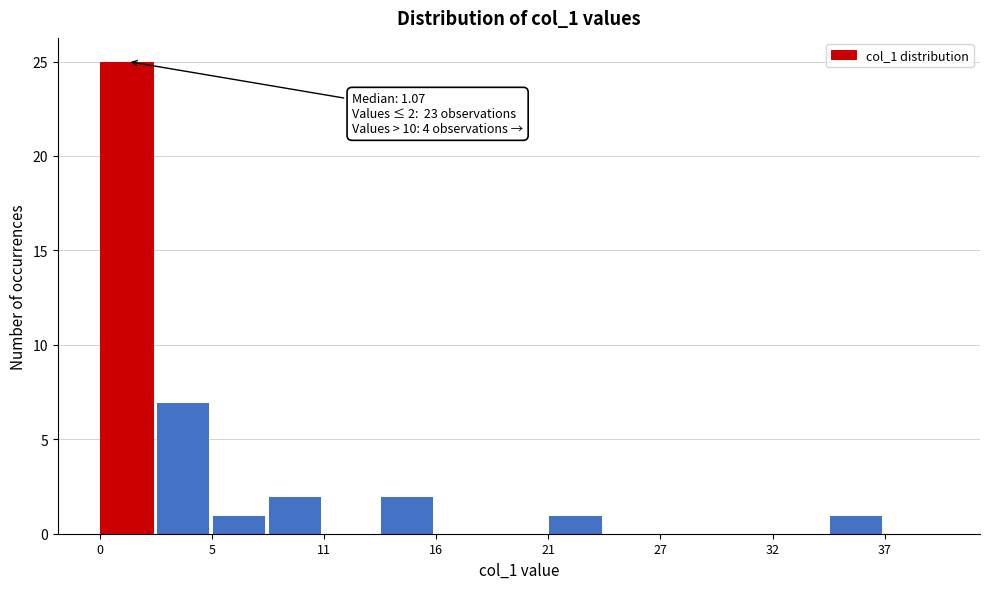

Around what value on the x-axis is the tallest bar? Give the approximate position of its centre, as read against the axis.

1